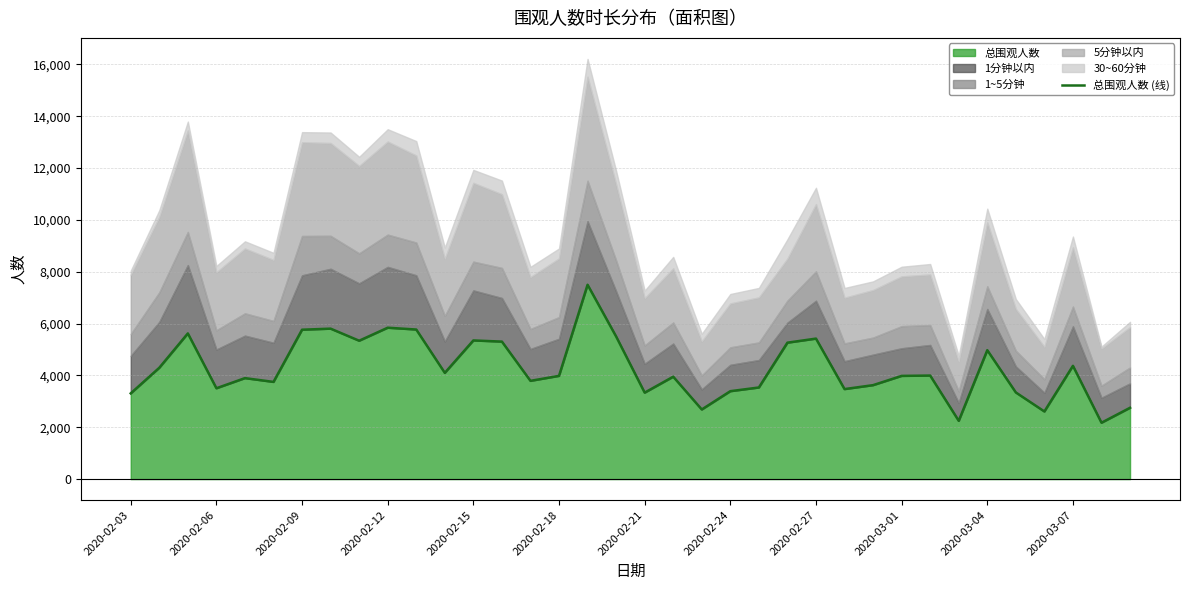

The chart shows a value of 7523 at 17. True or false?

False